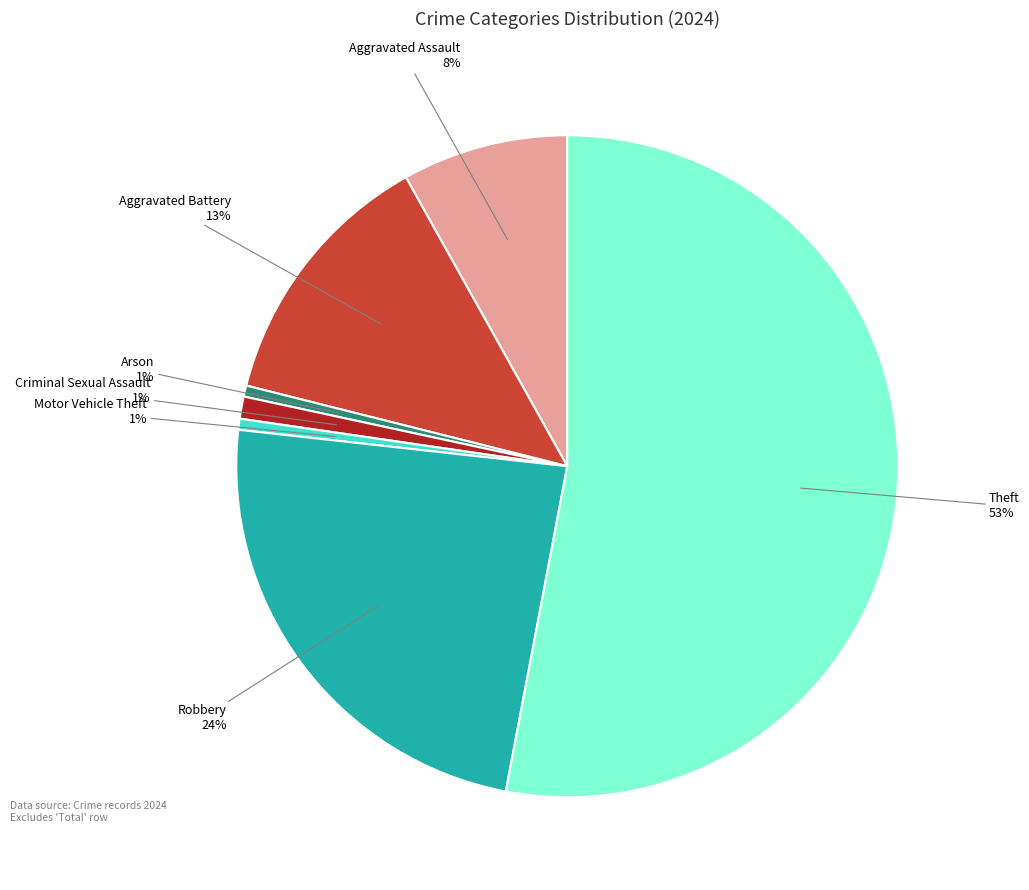

Is there a majority slice in this chart?

Yes